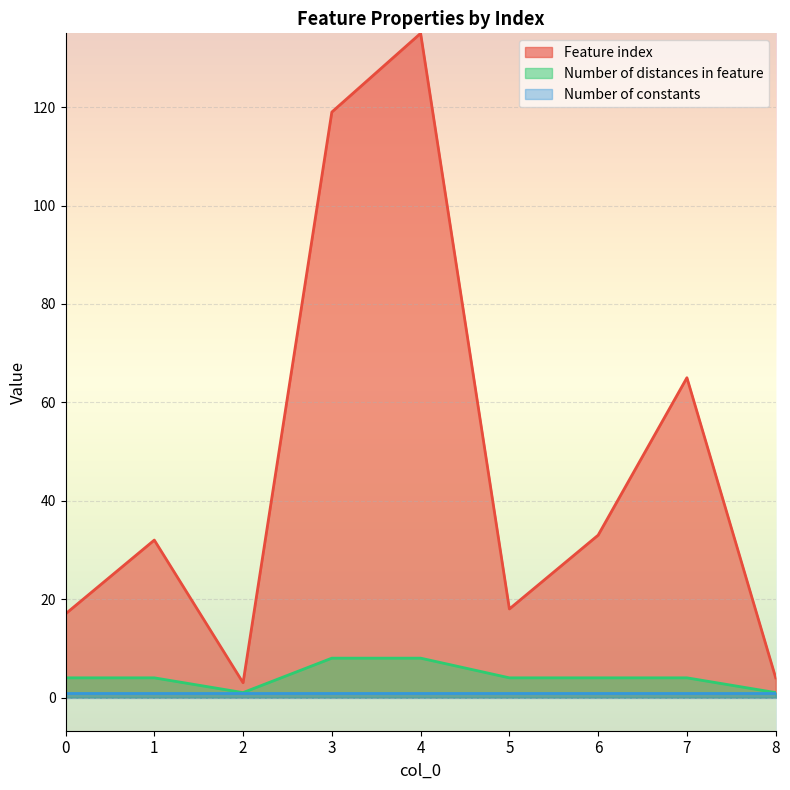

What is the spread (max minus min) of values at 6?

32